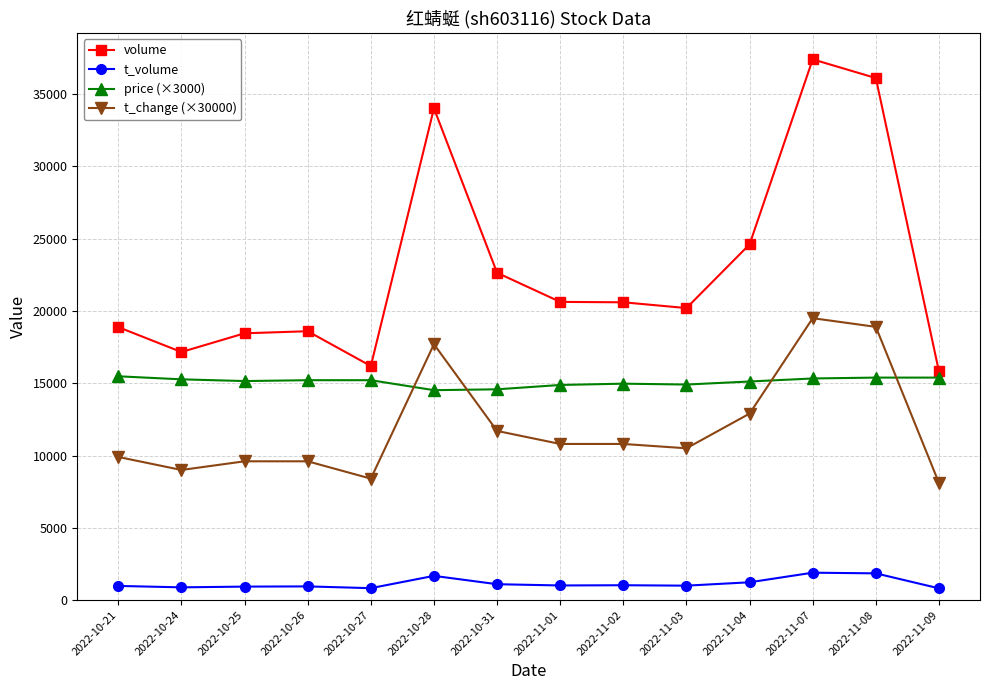

Rank the series at 2022-11-08 from lowest to highest value.

t_volume, price (×3000), t_change (×30000), volume